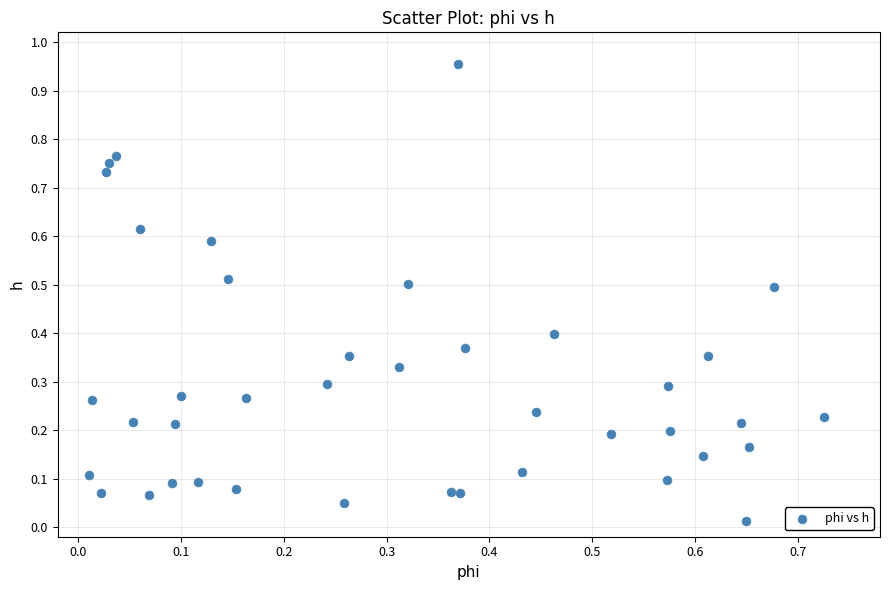

What is the range of Y values (max minus min)?

0.9